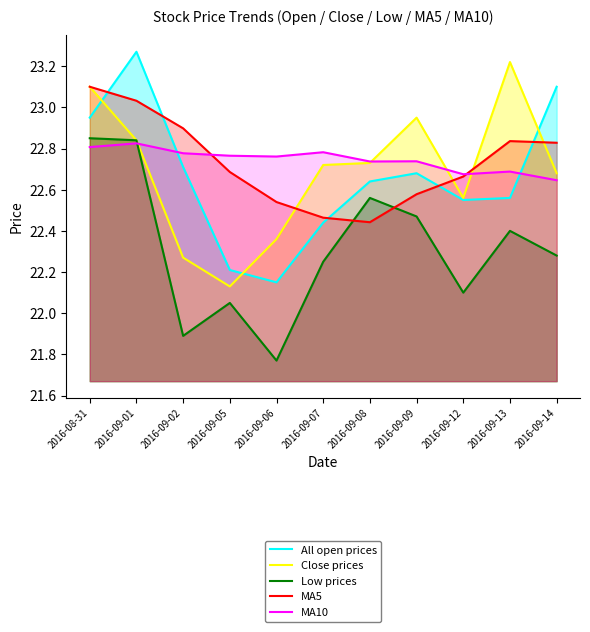

Which series has the largest total across all categories?

MA10